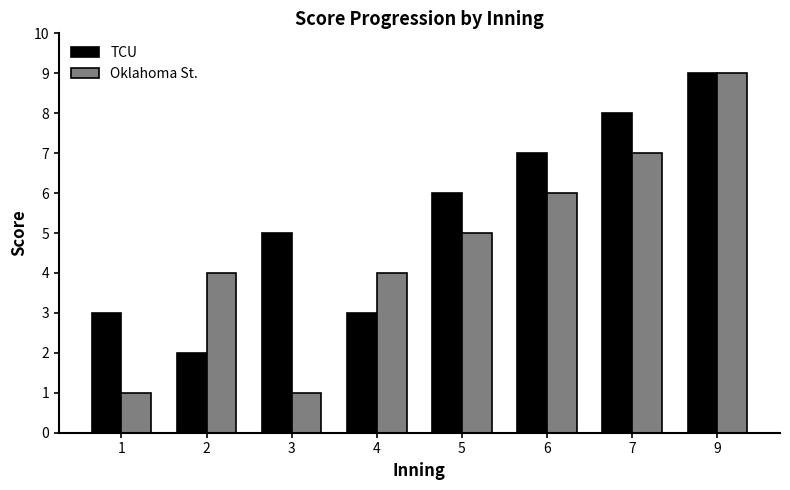

What is the approximate value of Oklahoma St. at 4?

4